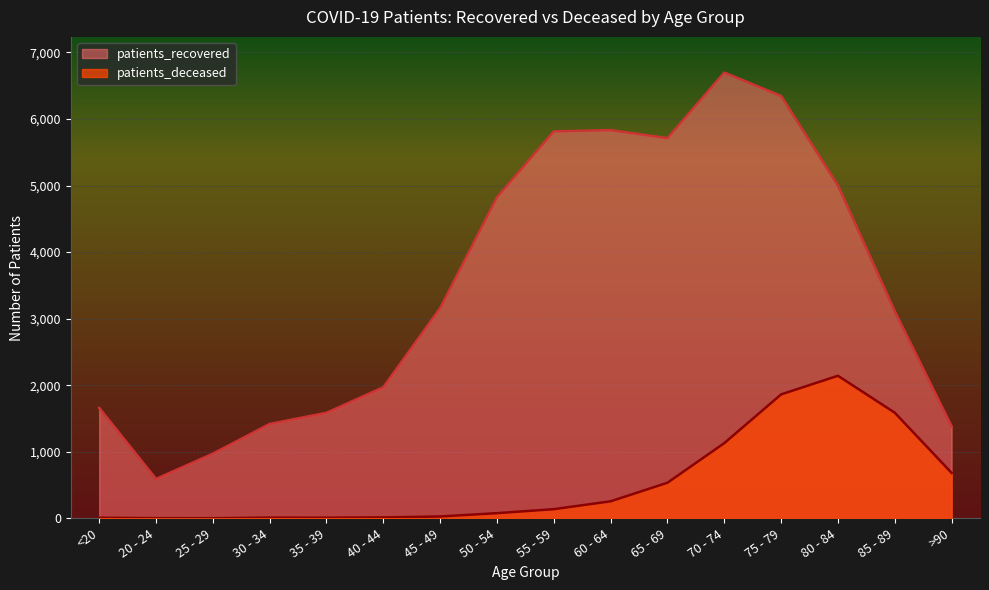

Reading left to right, extract all data points from this chart.

patients_recovered: <20=1659	20 - 24=592	25 - 29=972	30 - 34=1418	35 - 39=1586	40 - 44=1970	45 - 49=3159	50 - 54=4823	55 - 59=5813	60 - 64=5832	65 - 69=5712	70 - 74=6697	75 - 79=6345	80 - 84=4999	85 - 89=3110	>90=1381
patients_deceased: <20=9	20 - 24=3	25 - 29=2	30 - 34=11	35 - 39=10	40 - 44=14	45 - 49=28	50 - 54=78	55 - 59=138	60 - 64=256	65 - 69=535	70 - 74=1130	75 - 79=1862	80 - 84=2142	85 - 89=1587	>90=683